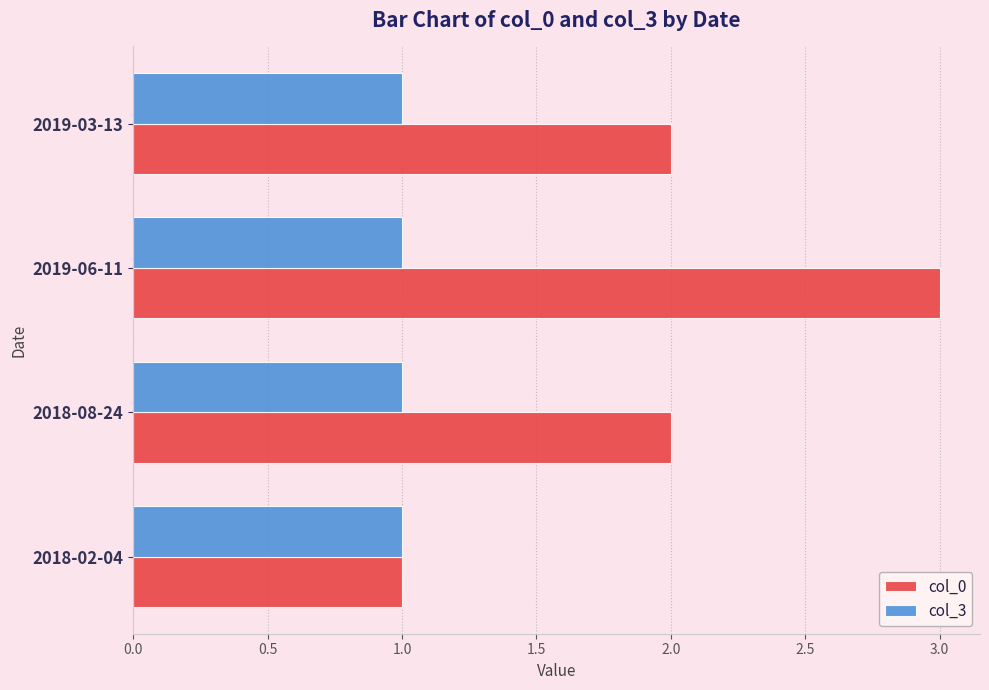

Which series has the largest total across all categories?

col_0